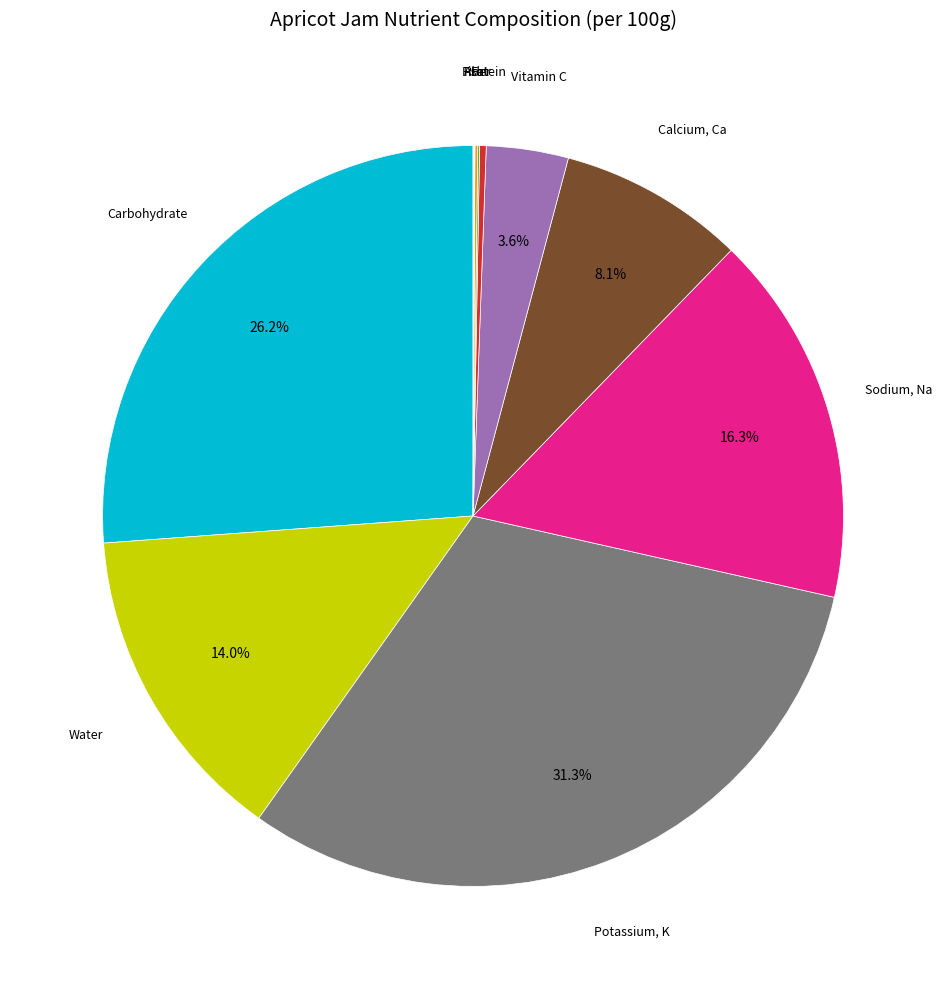

Is there any slice that represents more than half of the pie?

No